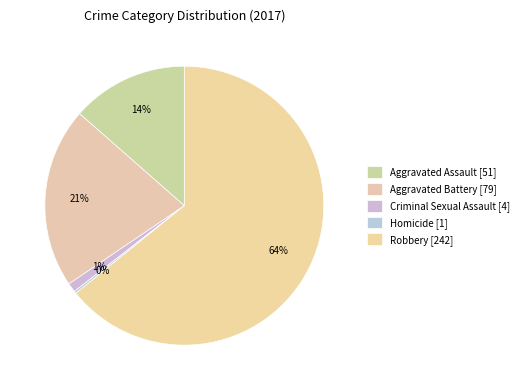

Which slice is the smallest?

Homicide